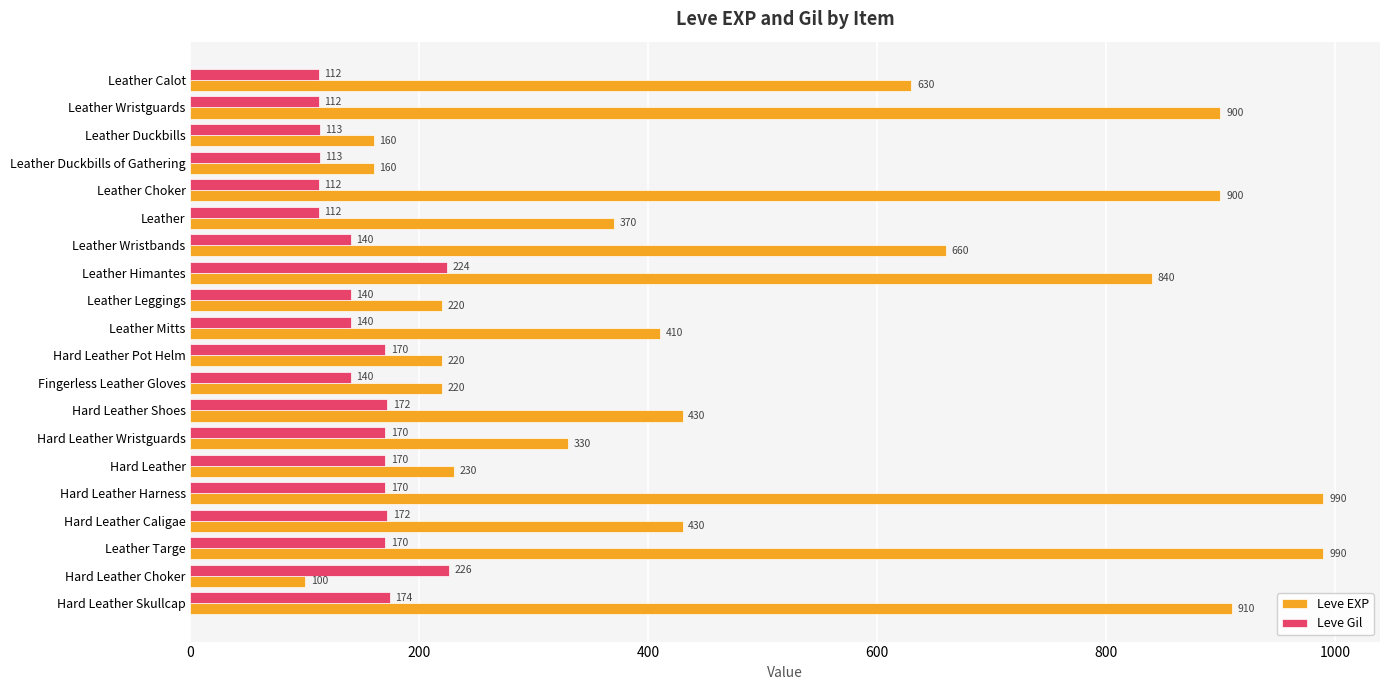

List the series in order of their peak value, lowest first.

Leve Gil, Leve EXP